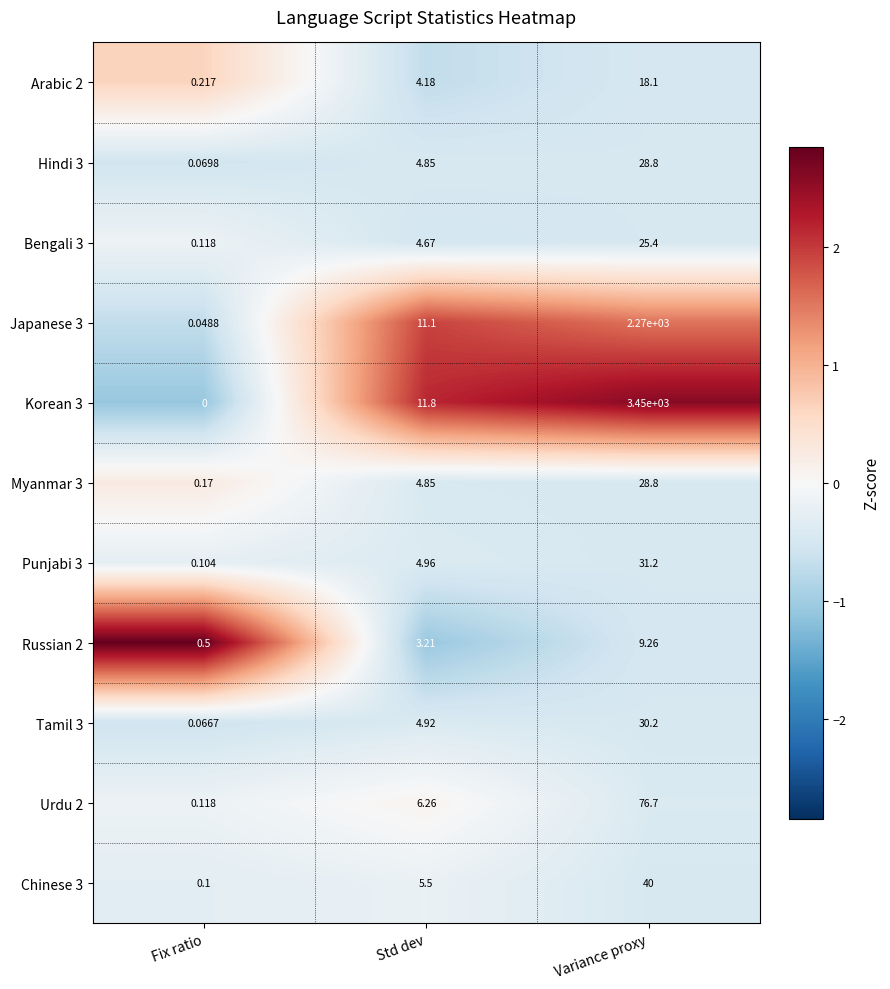

Where is Myanmar 3 nearest to the value 14?

Std dev